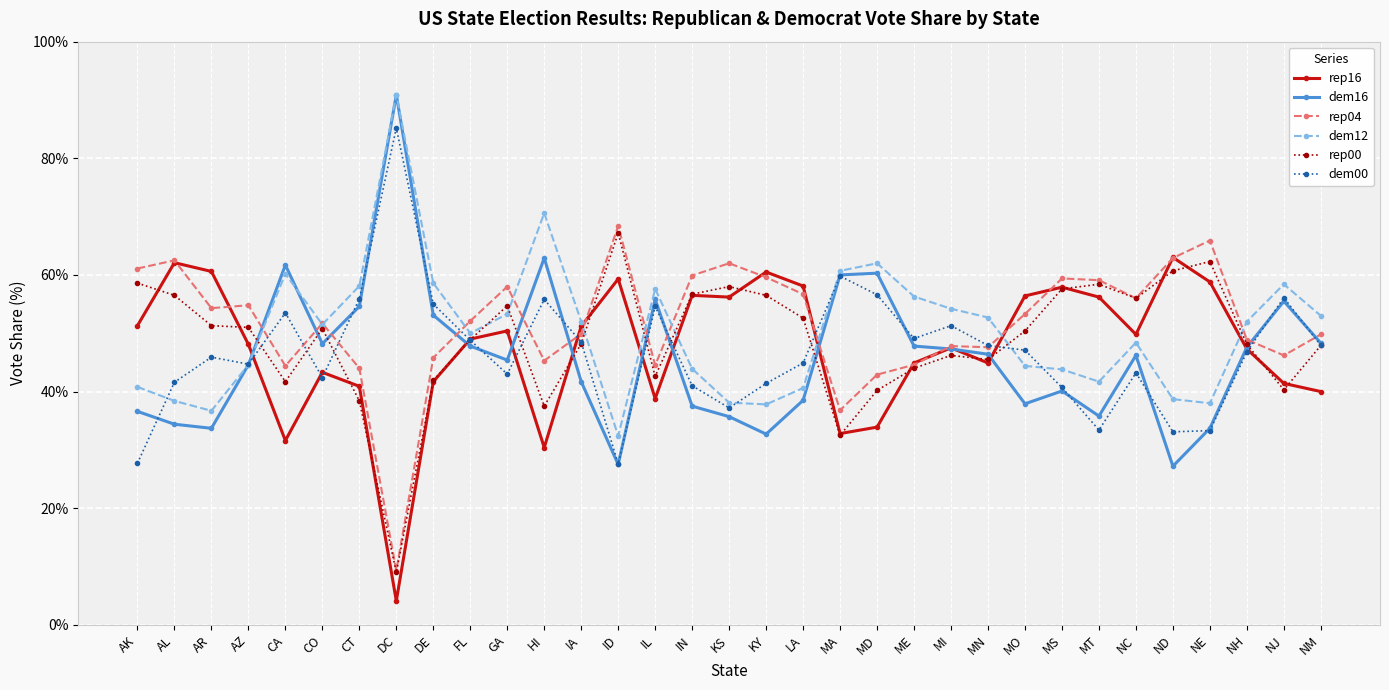

What is the value of the rep16 point at the 17th from the left?

56.2